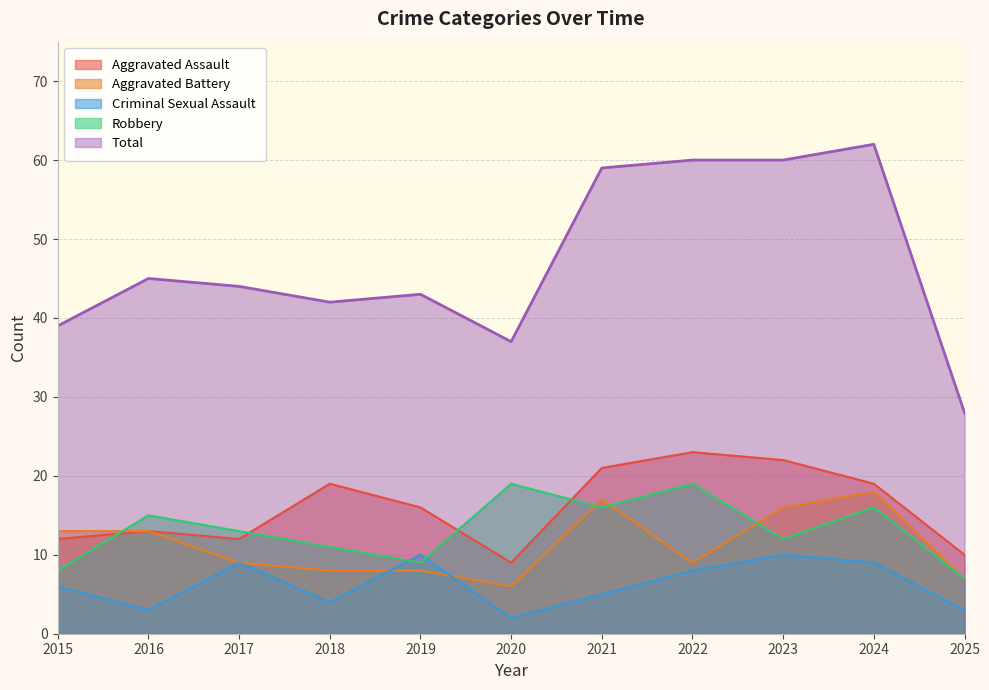

How many lines are shown in the chart?

5